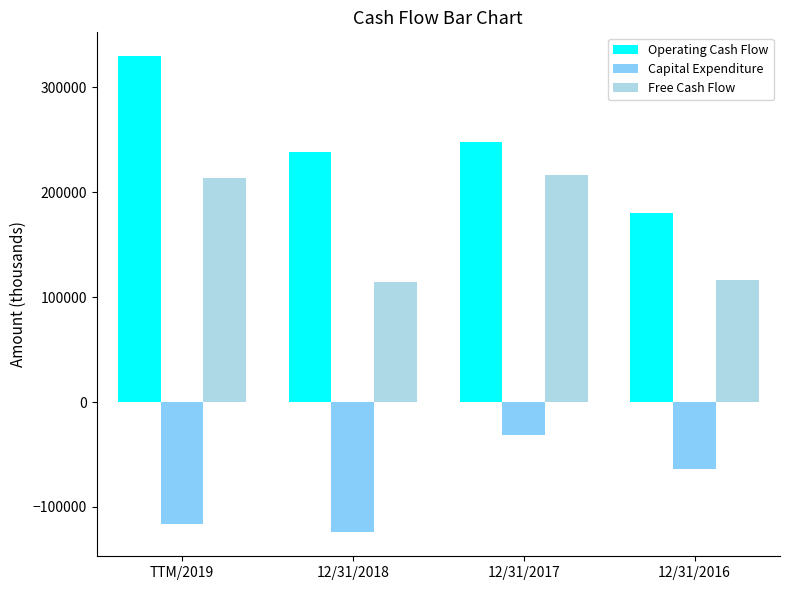

What is the approximate value of Capital Expenditure at TTM/2019?

-116090